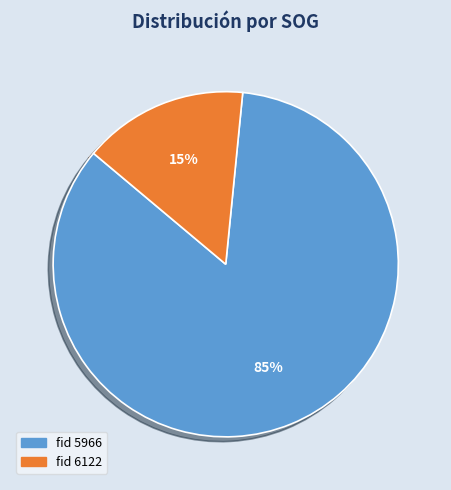

To the nearest percent, what is the average slice percentage?

50%